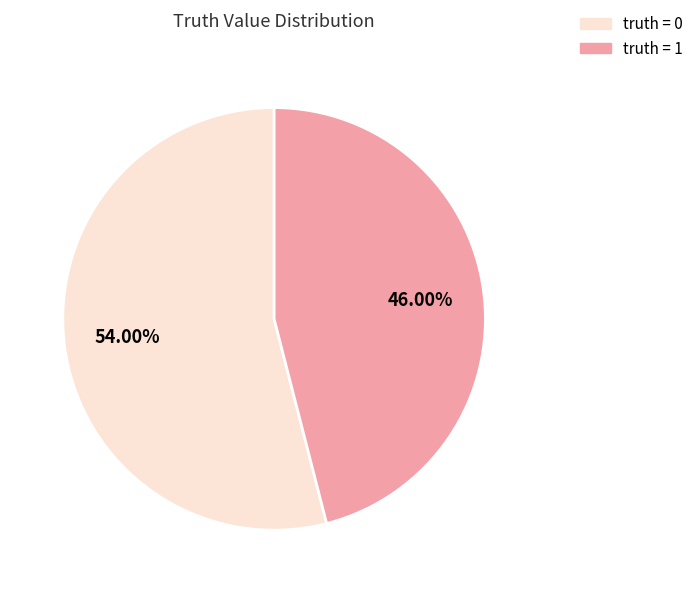

Is the sum of truth = 1 and truth = 0 greater than half?

Yes